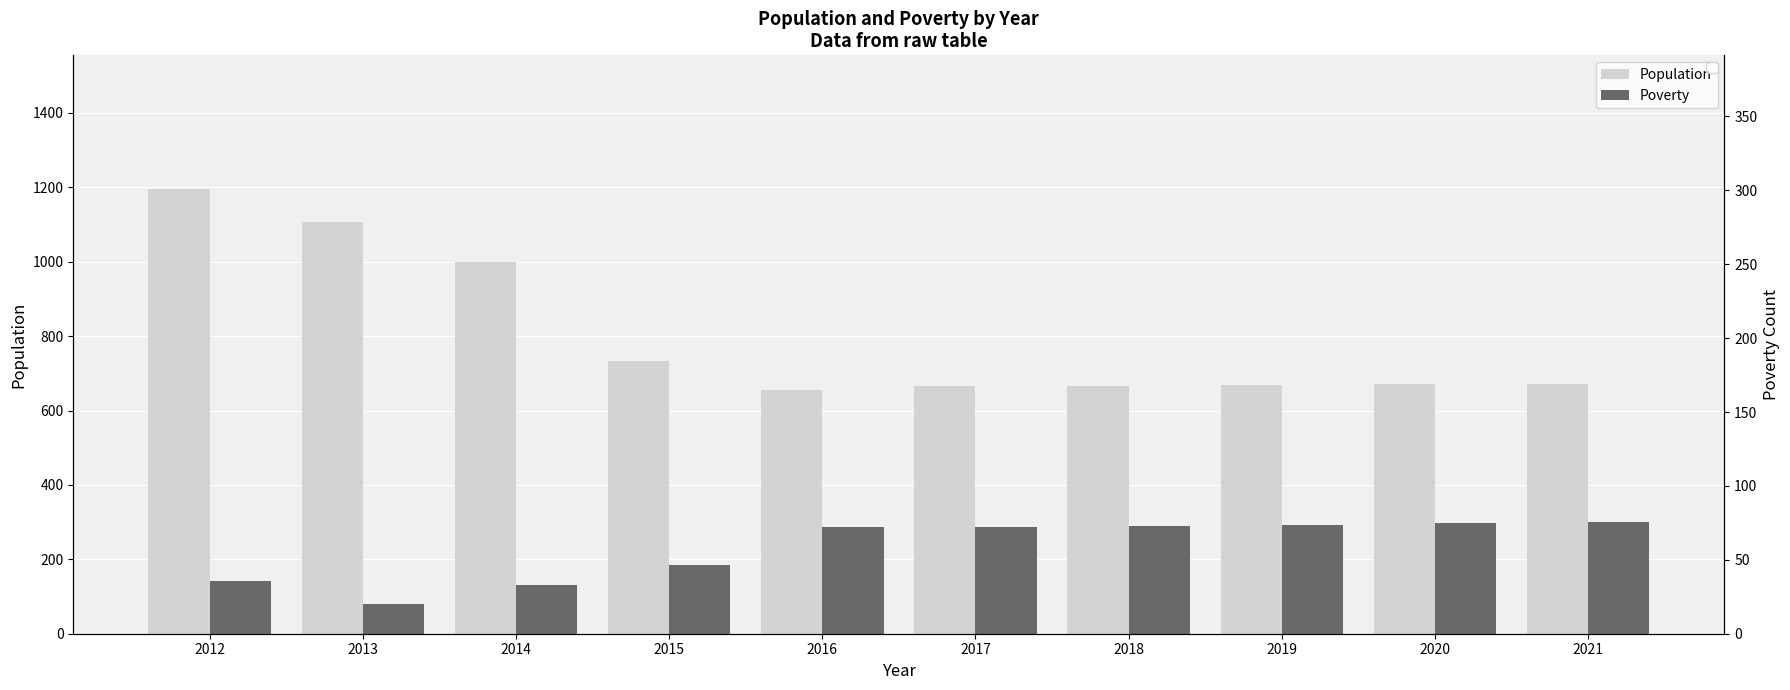

Which series has the largest range (max minus min)?

Population